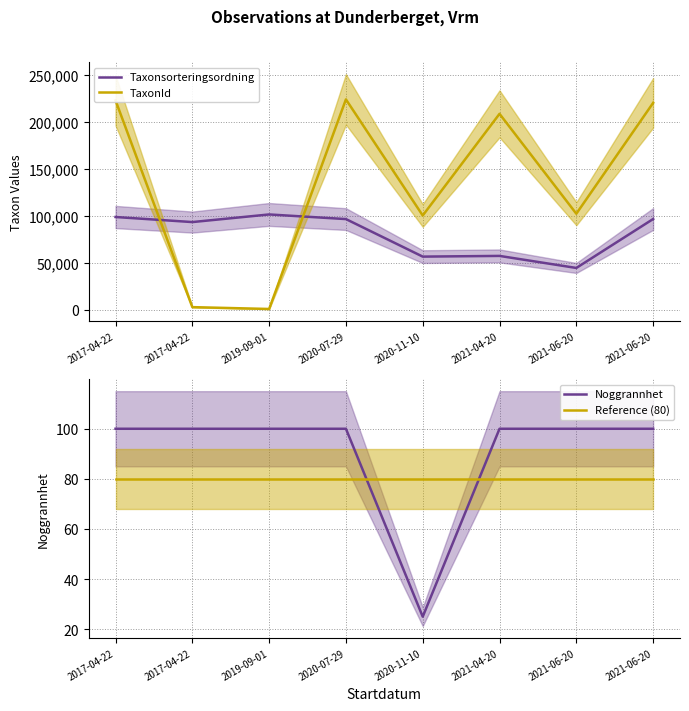

True or false: Noggrannhet has a value of 70 at 2019-09-01.

False